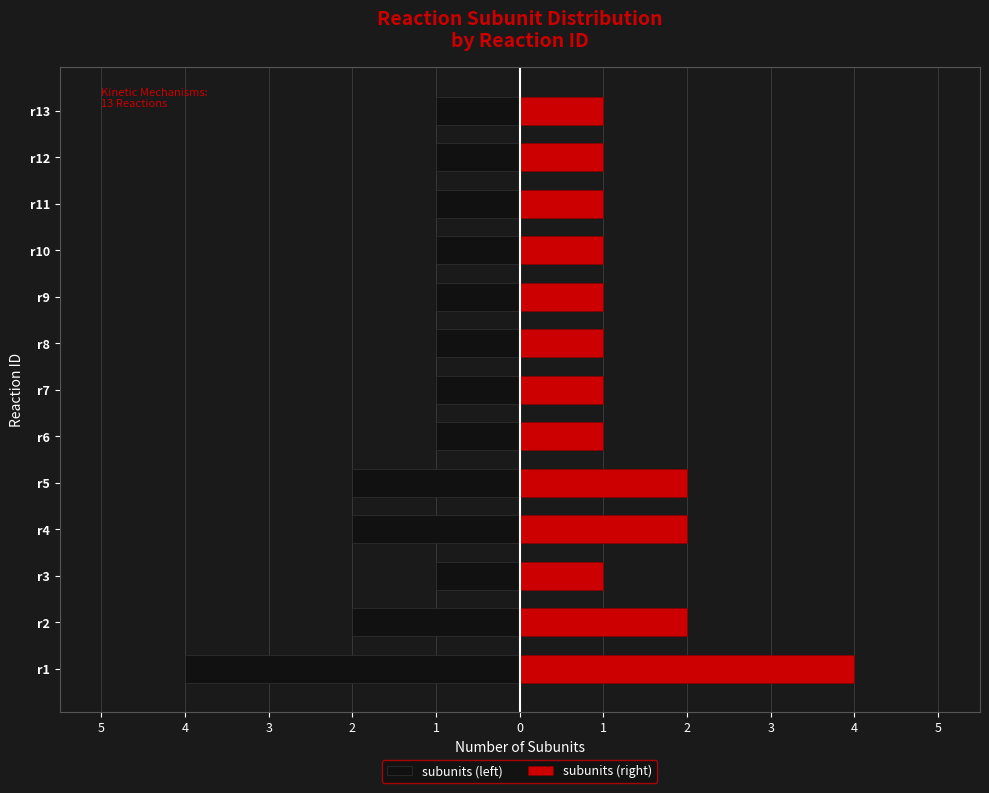

At how many categories does at least one series exceed 3?

1